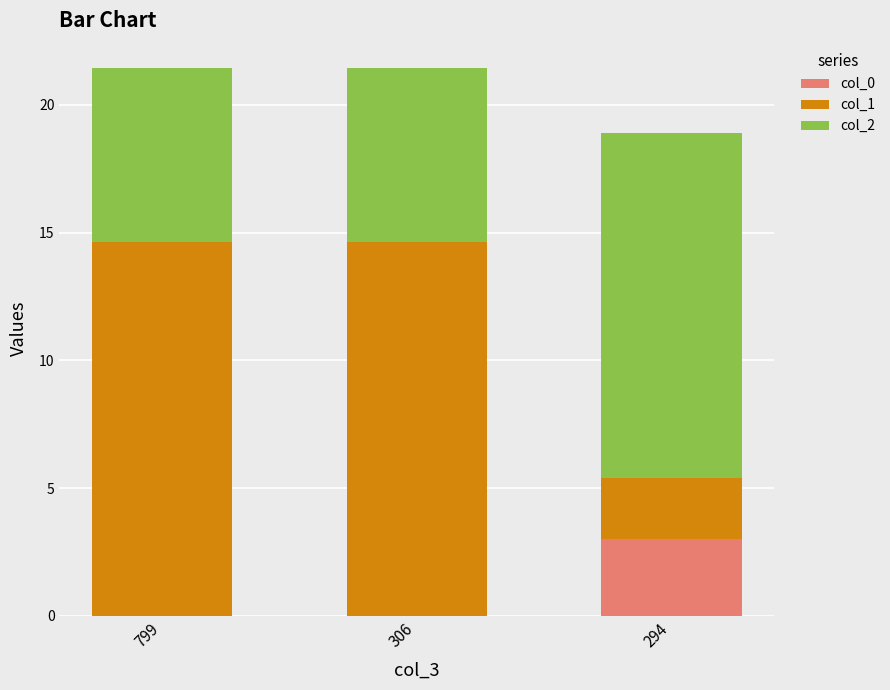

What is the total value across all series at 294?

18.9